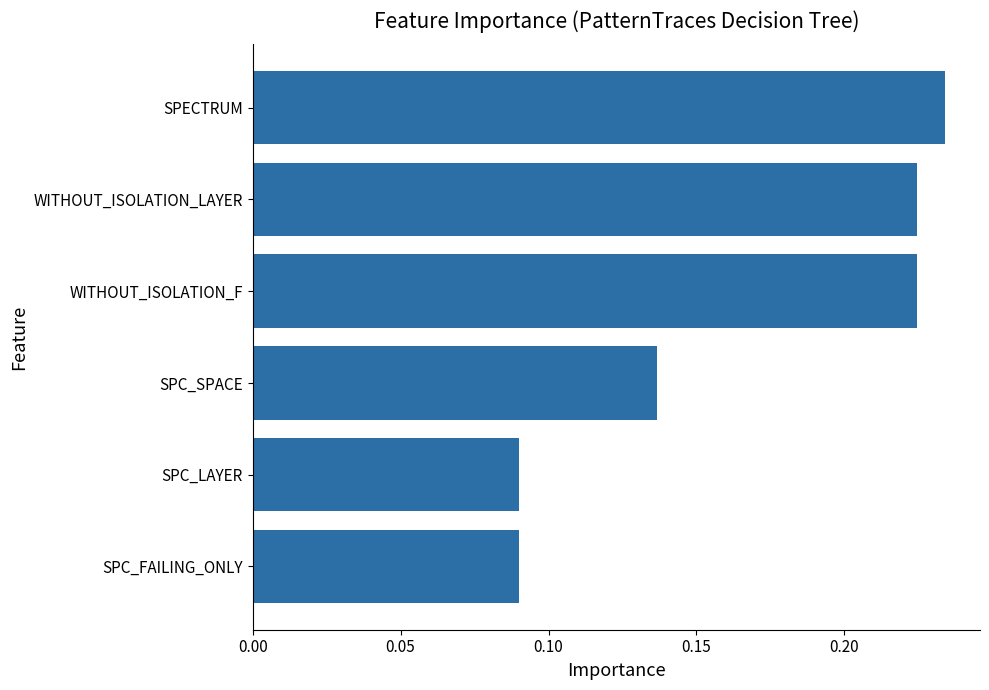

What is the sum of all values?

1.0